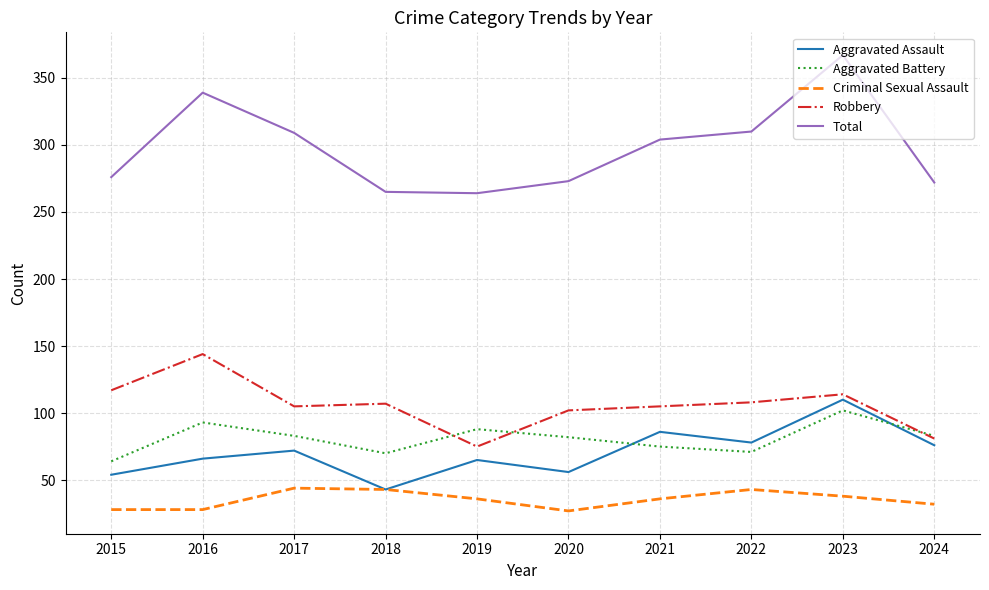

List the series in order of their peak value, highest first.

Total, Robbery, Aggravated Assault, Aggravated Battery, Criminal Sexual Assault